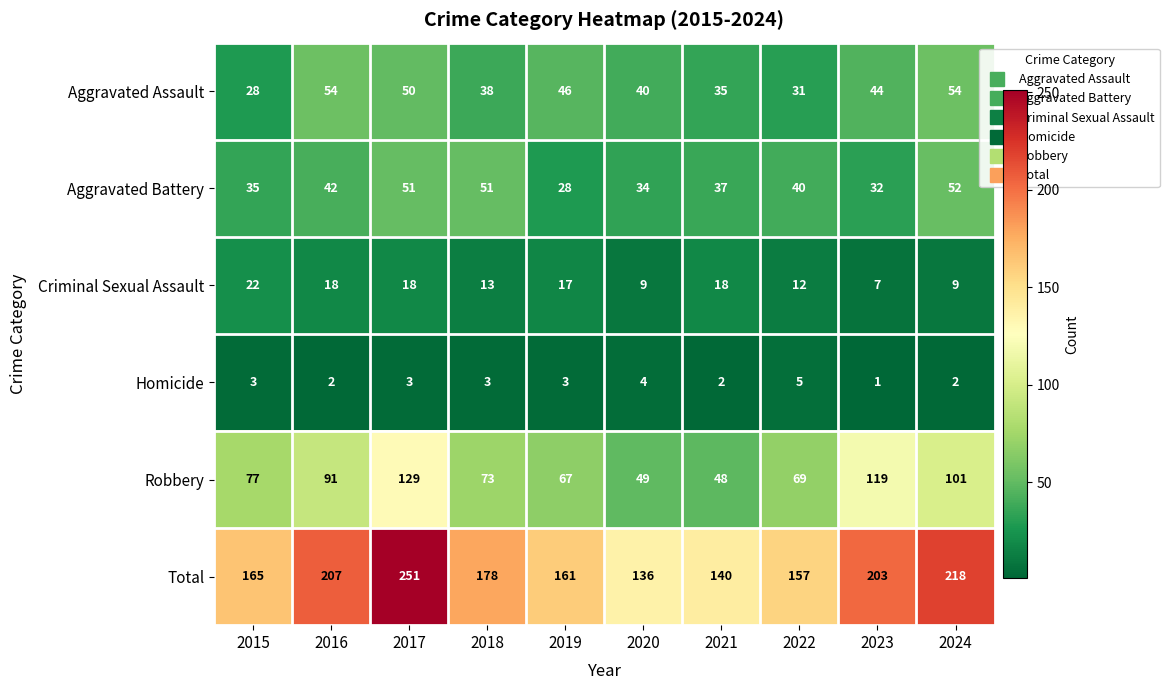

Rank the series by their maximum value, from highest to lowest.

Total, Robbery, Aggravated Assault, Aggravated Battery, Criminal Sexual Assault, Homicide